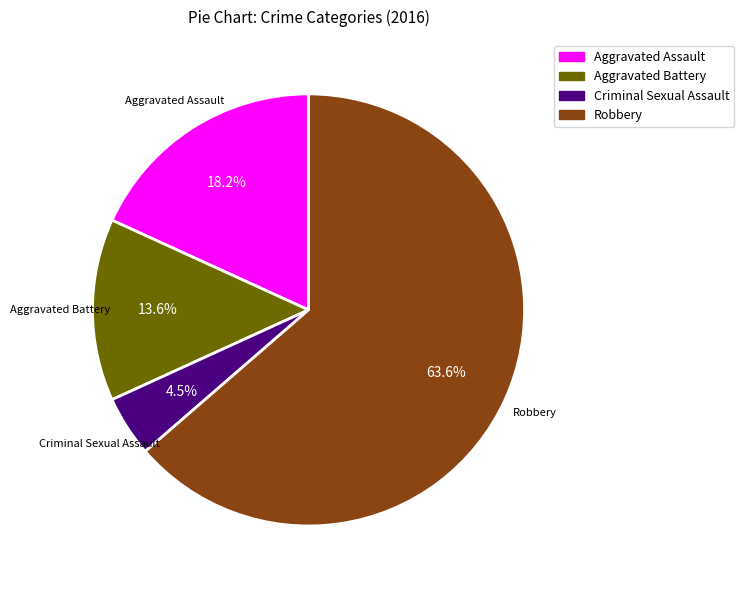

Is there a majority slice in this chart?

Yes